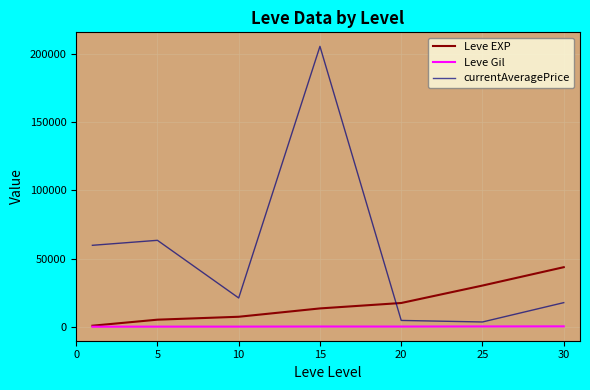

Which series has the largest range (max minus min)?

currentAveragePrice